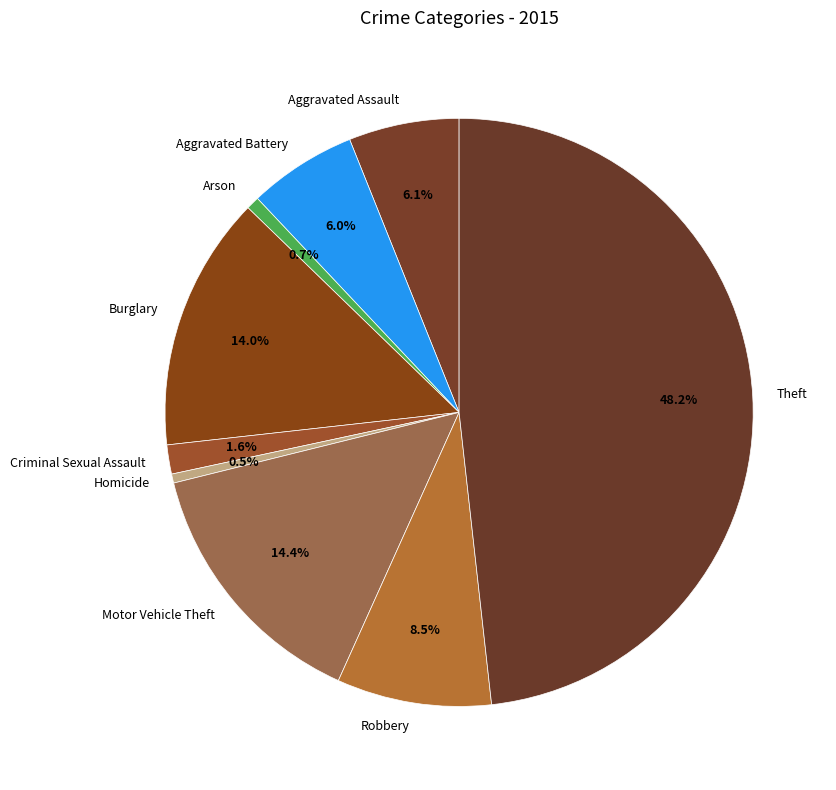

Does any single category account for the majority?

No